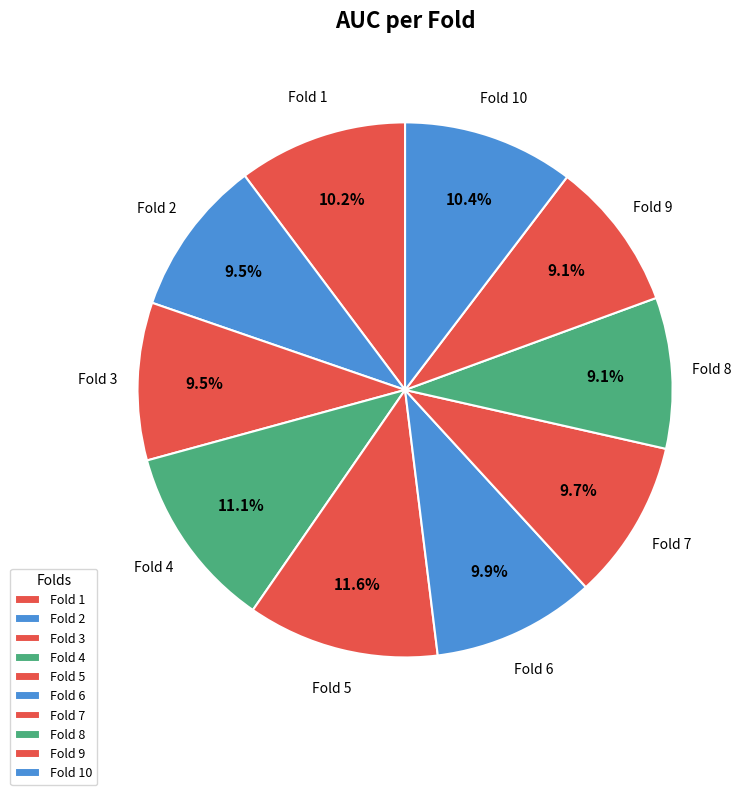

Combined, do Fold 1 and Fold 9 account for over 50%?

No